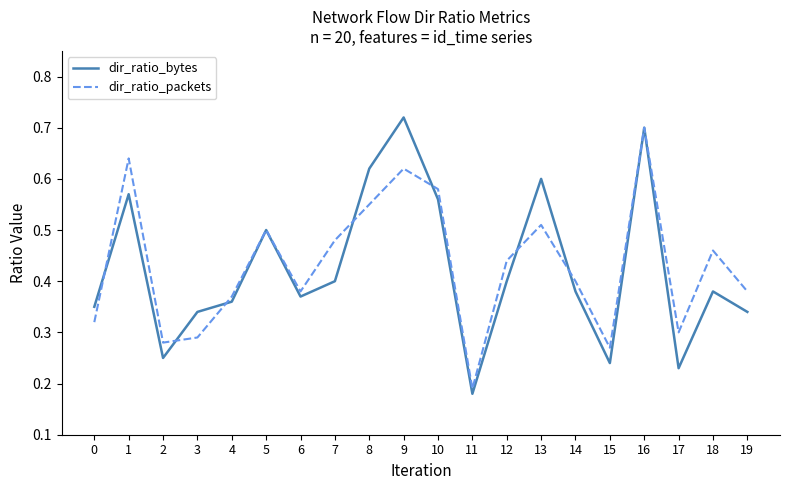

Is the value of dir_ratio_packets at 2 greater than the value of dir_ratio_bytes at 13?

No